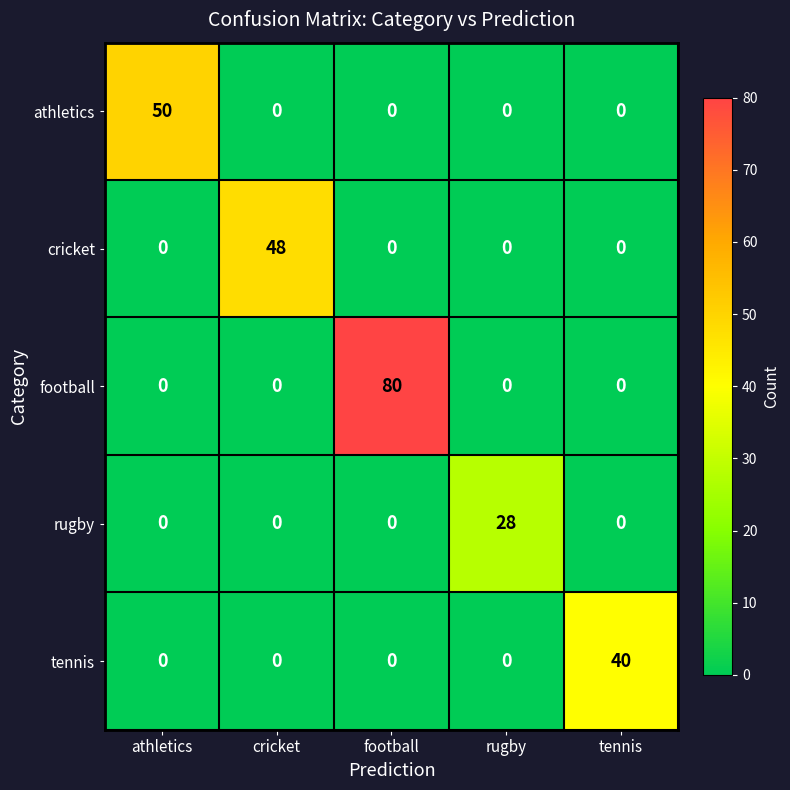

Reading right to left, what are all the values shown in this chart?

athletics: 0	0	0	0	50
cricket: 0	0	0	48	0
football: 0	0	80	0	0
rugby: 0	28	0	0	0
tennis: 40	0	0	0	0